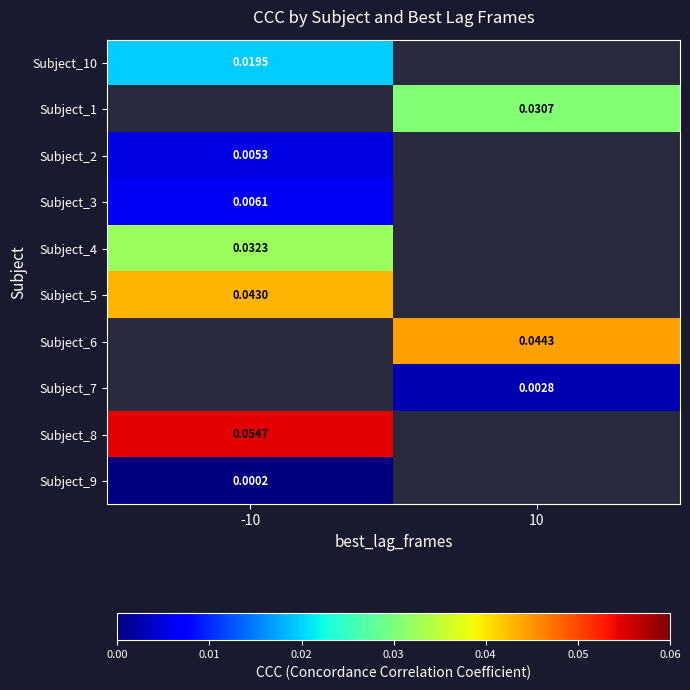

Count the number of categories in the chart.

2